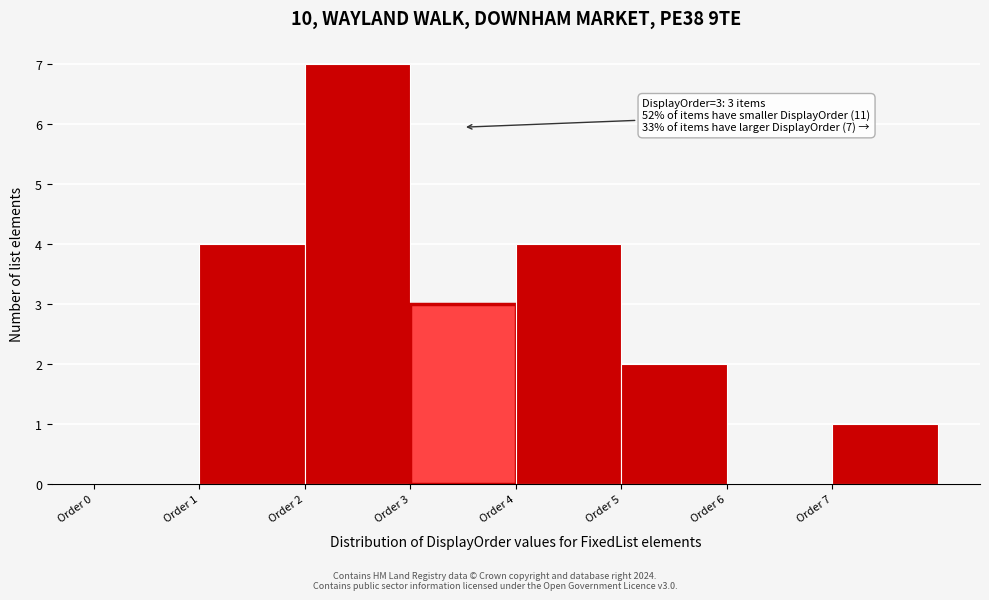

Which range on the x-axis has the tallest bar?

2 to 3